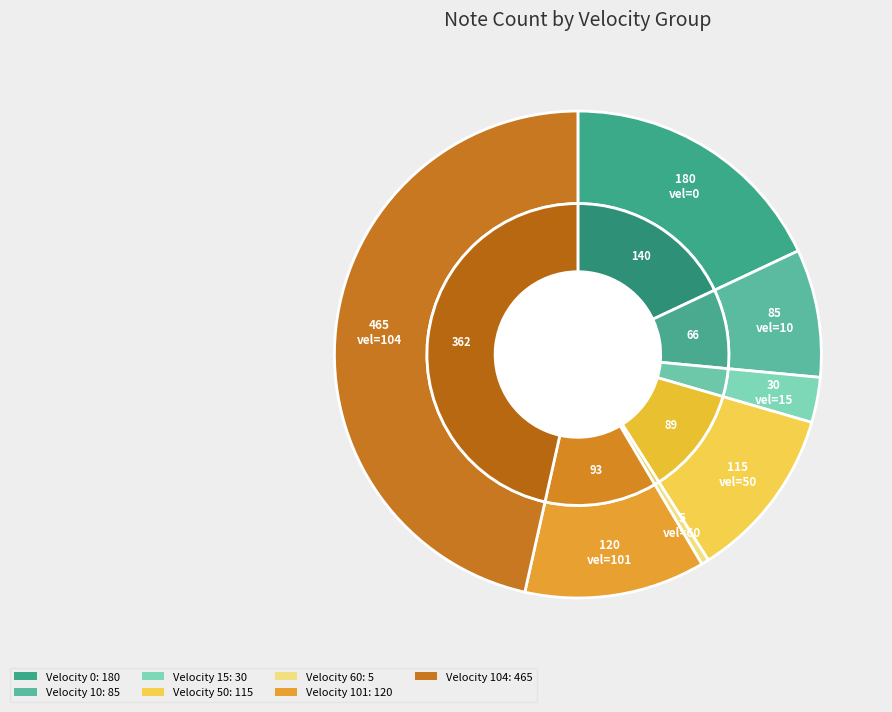

To the nearest percent, what is the average slice percentage?

14%